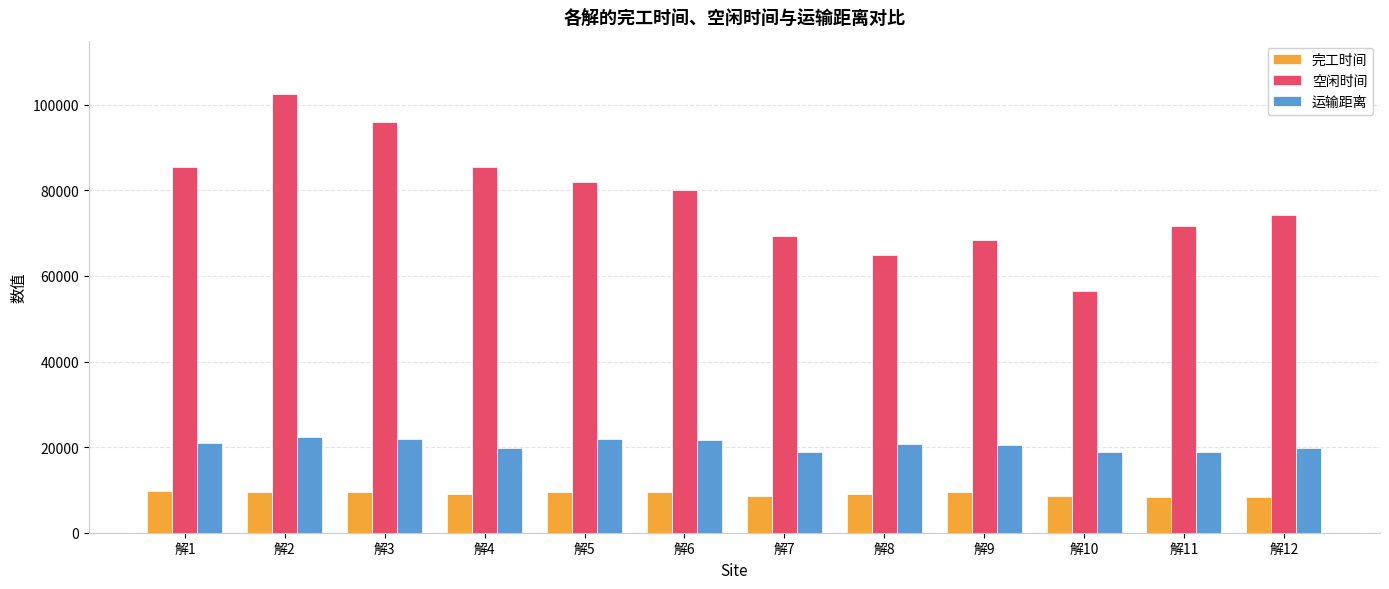

How many values in the 空闲时间 series are below 80088?

6